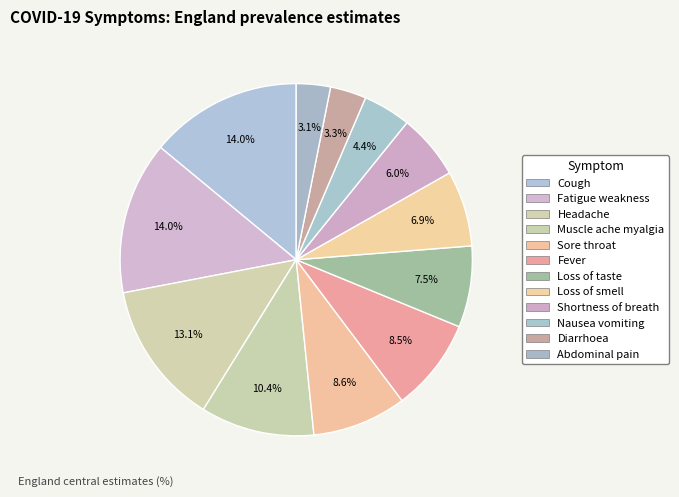

How many slices are in this pie chart?

12